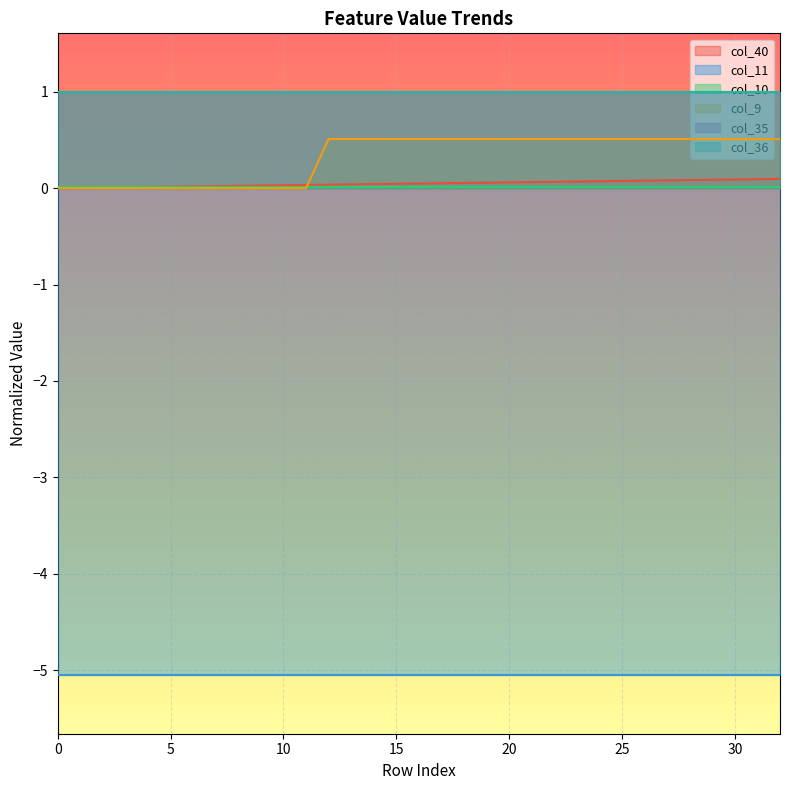

The col_10 series shows 0.0 at 20. True or false?

True